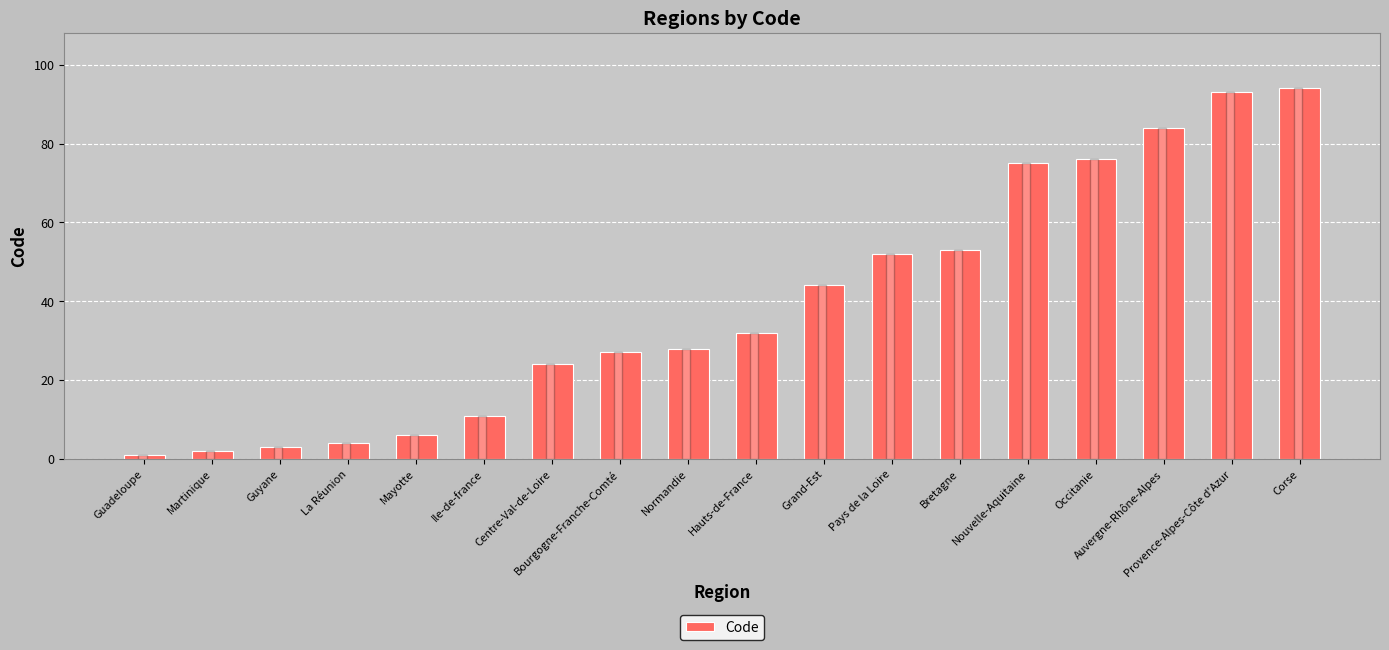

What is the maximum value shown in the chart?

94